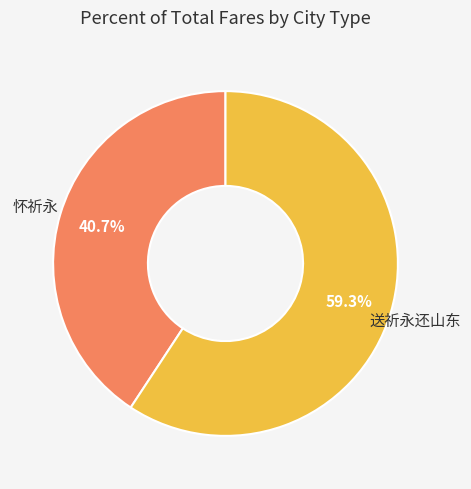

Between 怀祈永 and 送祈永还山东, which is larger?

送祈永还山东